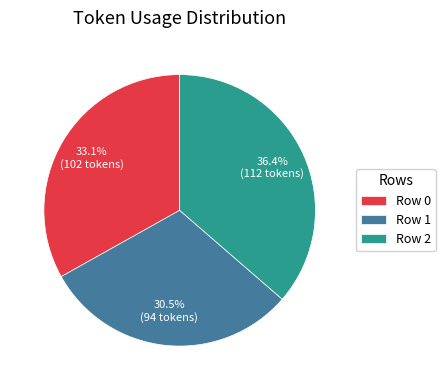

The Row 2 slice represents 28% of the pie. True or false?

False